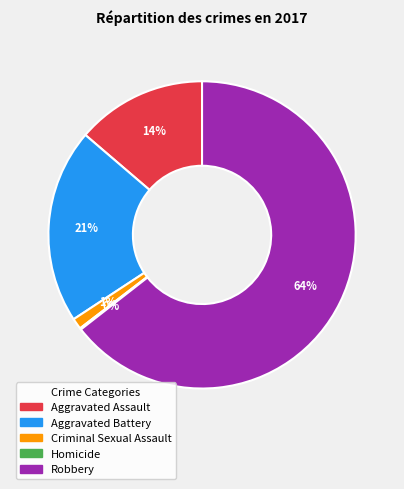

Which slice is the largest?

Robbery